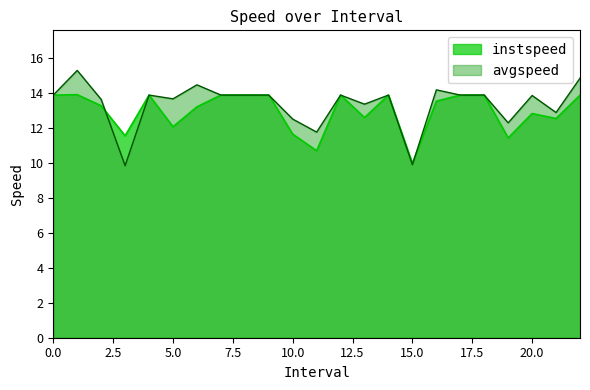

Where is the first local maximum for avgspeed?

1.0